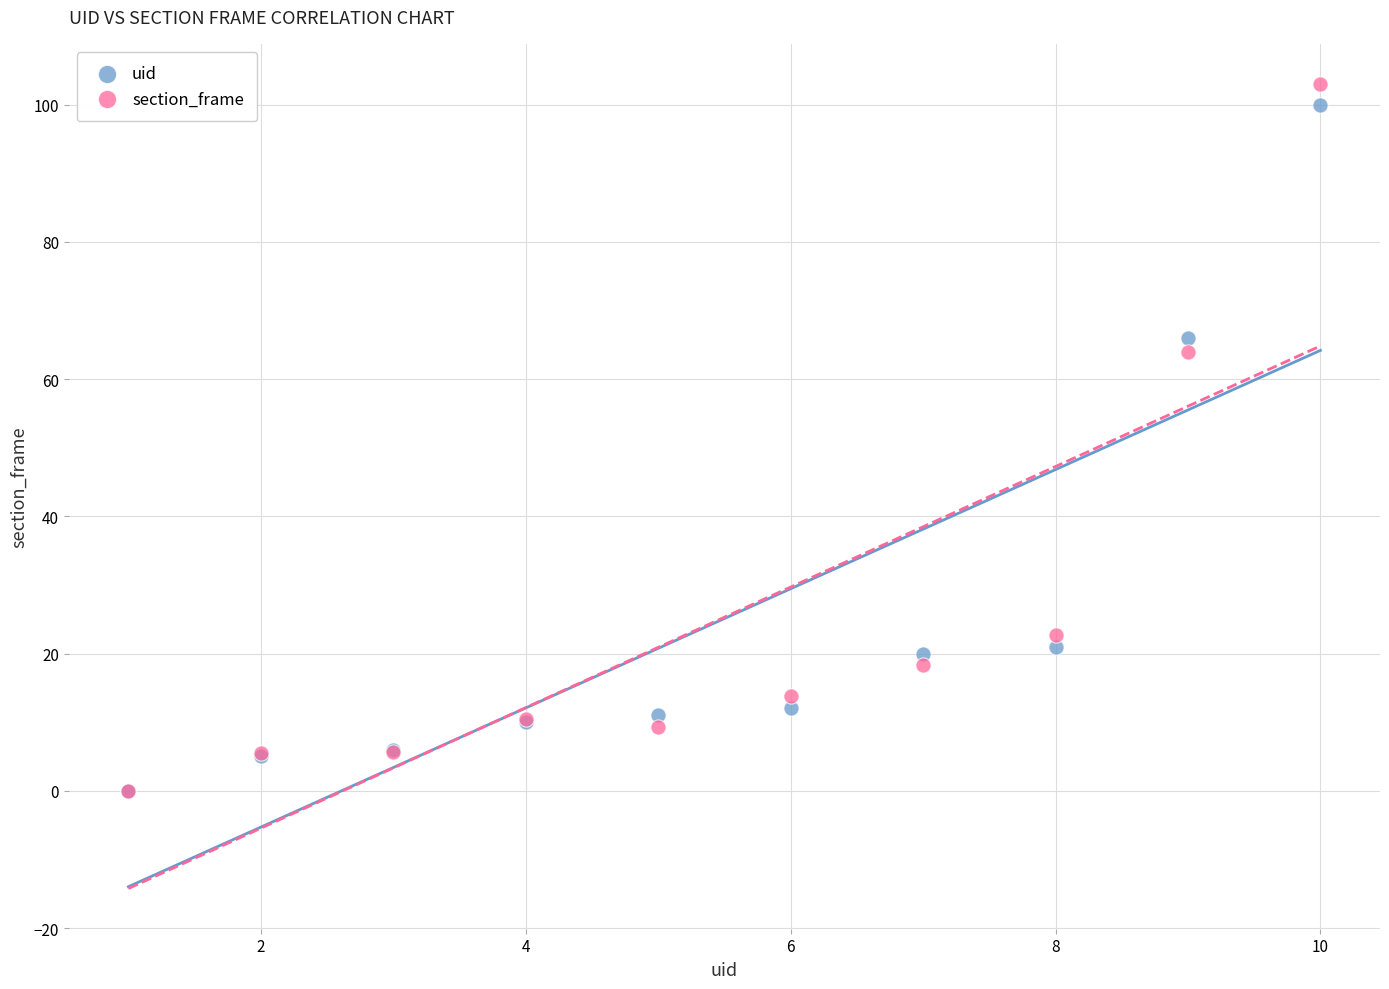

Across all series, what Y value is closest to 51?

64.0